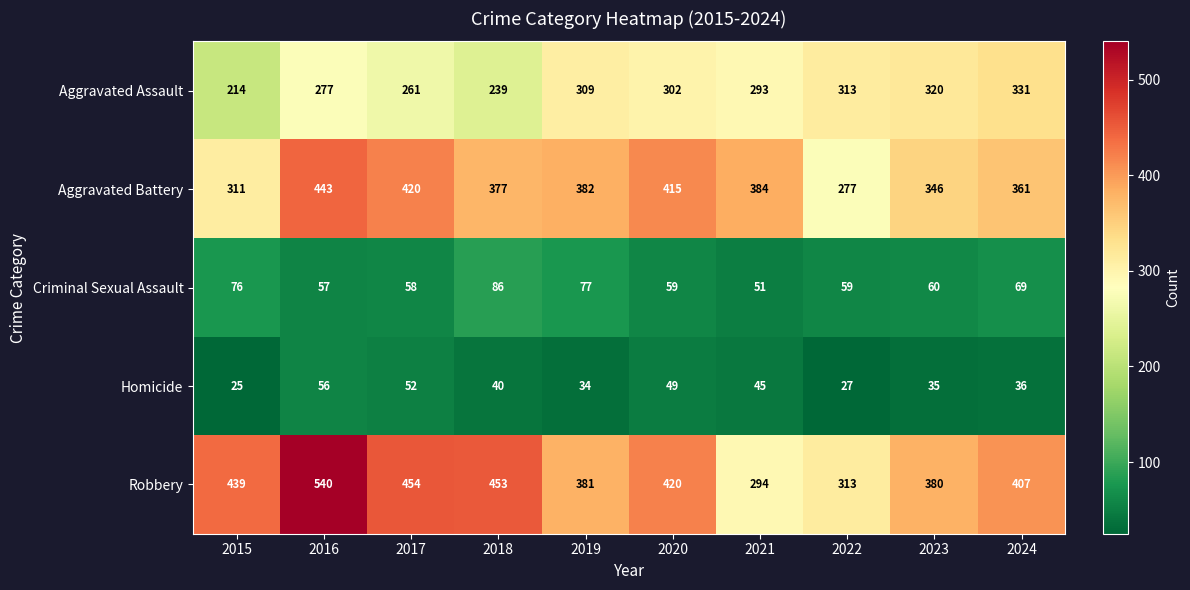

Between 2016 and 2017, which series saw the biggest shift?

Robbery